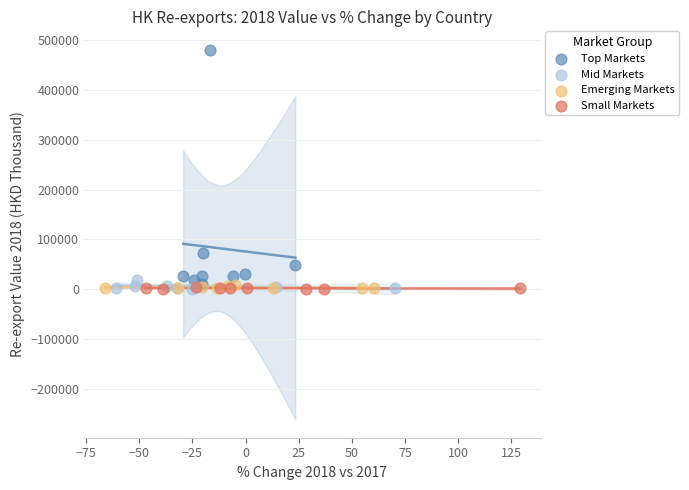

Which series reaches the maximum Y coordinate?

Top Markets